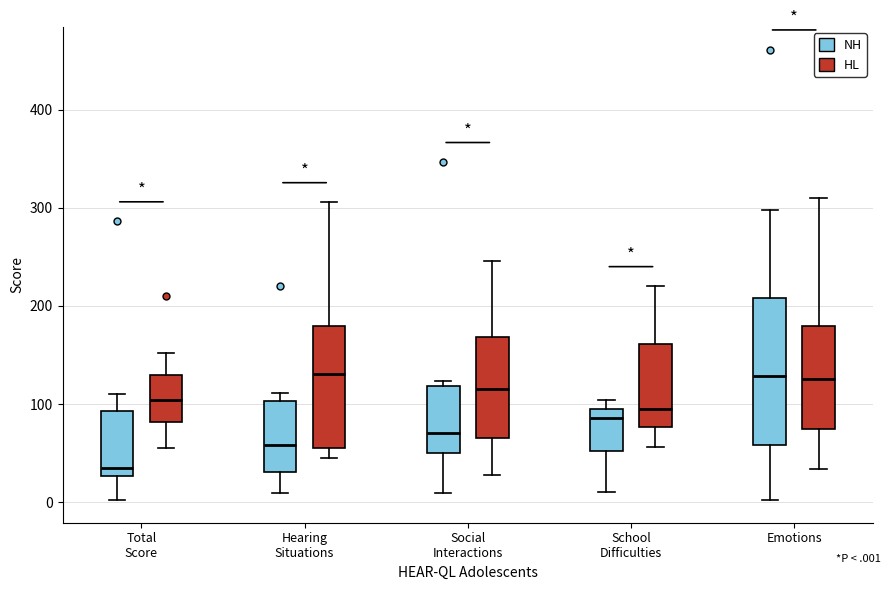

Reading left to right, read every box against the y-axis: the position of its median line, the range the box covers, and the ends of its whiskers. The values are not printed on the chart, so give them approximately, as read against the axis.

Total Score (NH): median 40, box 30 to 90, whiskers 0 to 110
Total Score (HL): median 100, box 80 to 130, whiskers 60 to 150
Hearing Situations (NH): median 60, box 30 to 100, whiskers 10 to 110
Hearing Situations (HL): median 130, box 60 to 180, whiskers 40 to 310
Social Interactions (NH): median 70, box 50 to 120, whiskers 10 to 120 (just above the box's upper edge)
Social Interactions (HL): median 120, box 70 to 170, whiskers 30 to 250
School Difficulties (NH): median 90 (just below the box's upper edge), box 50 to 90, whiskers 10 to 100
School Difficulties (HL): median 100, box 80 to 160, whiskers 60 to 220
Emotions (NH): median 130, box 60 to 210, whiskers 0 to 300
Emotions (HL): median 130, box 70 to 180, whiskers 30 to 310